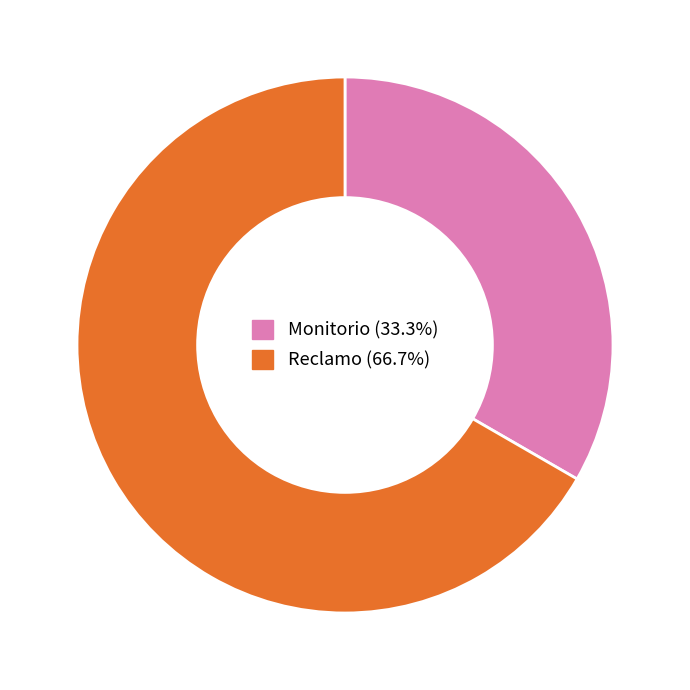

Combined, do Reclamo and Monitorio account for over 50%?

Yes